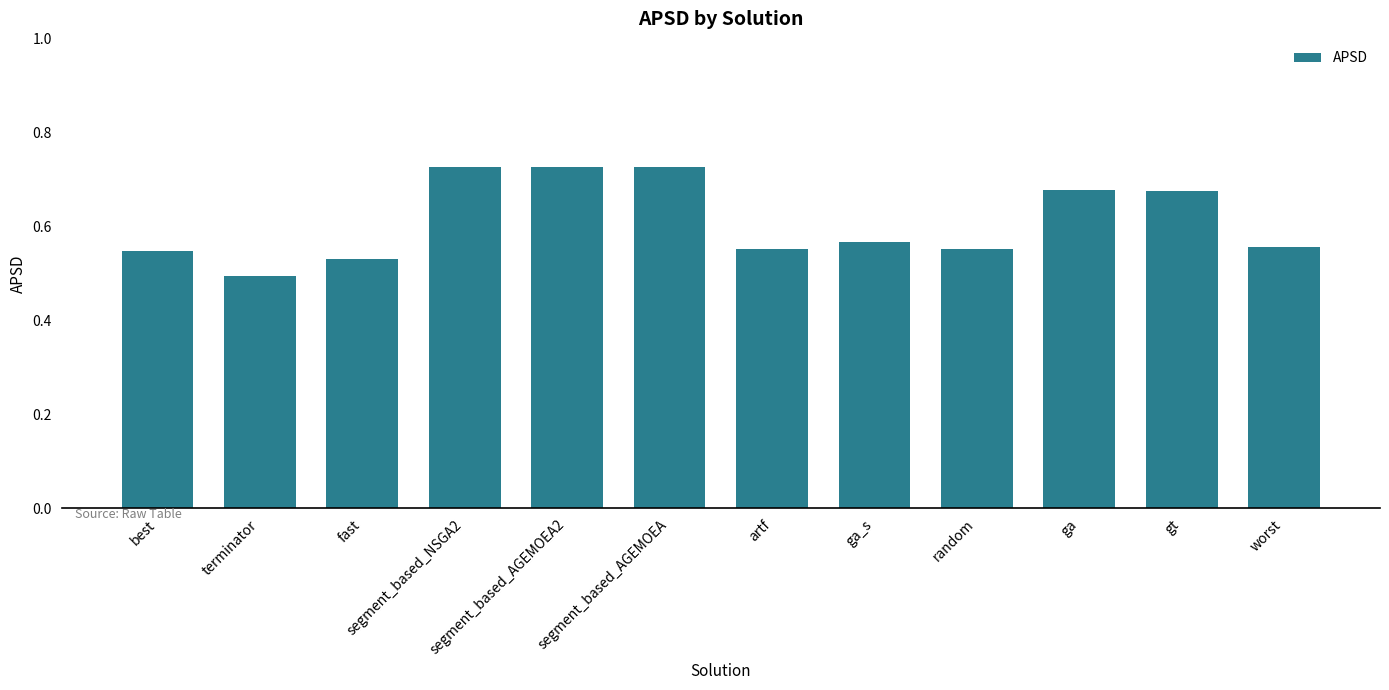

What is the difference between the values at fast and gt?

0.1